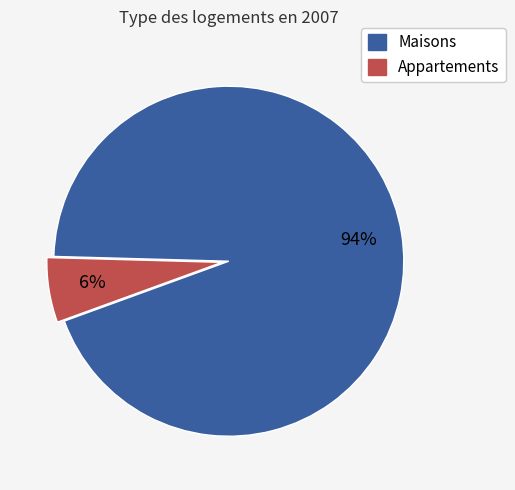

To the nearest percent, what is the difference between the largest and smallest slice percentages?

88%